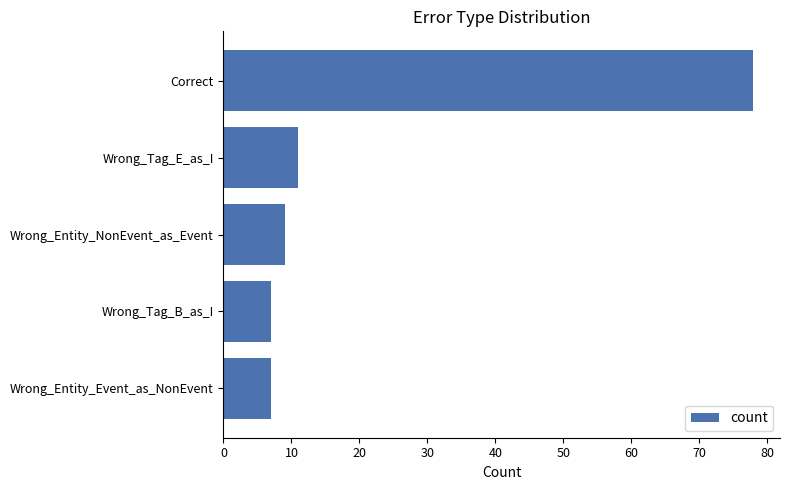

The chart shows a value of 133 at Correct. True or false?

False